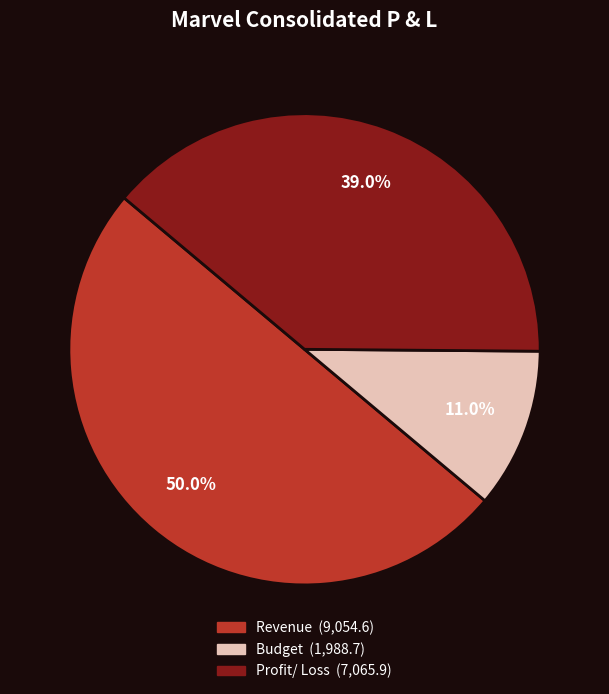

The Profit/ Loss slice represents 27% of the pie. True or false?

False